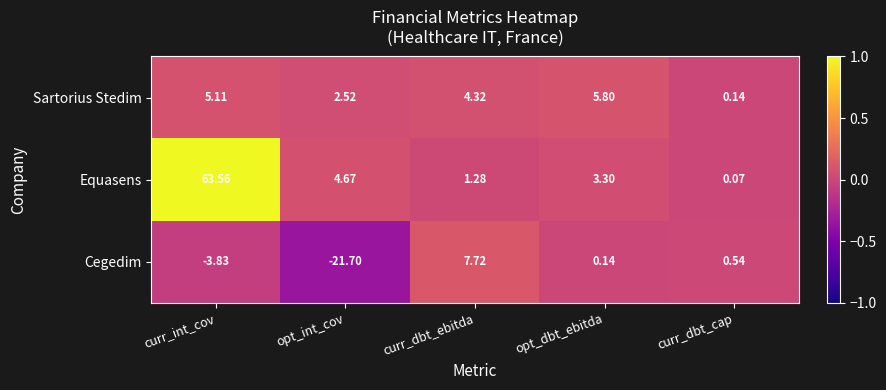

At curr_int_cov, list the series in order from largest to smallest.

Equasens, Sartorius Stedim, Cegedim